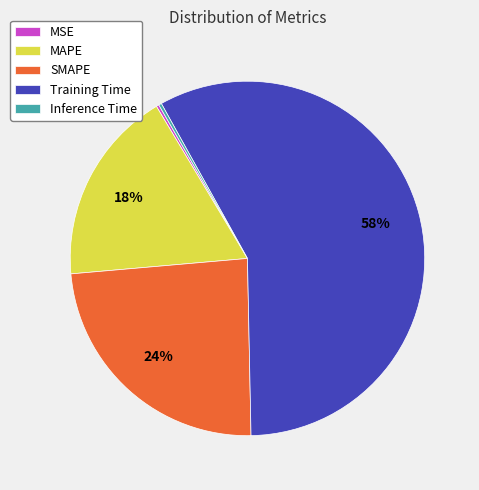

Is it true that MAPE is 33% of the pie?

False